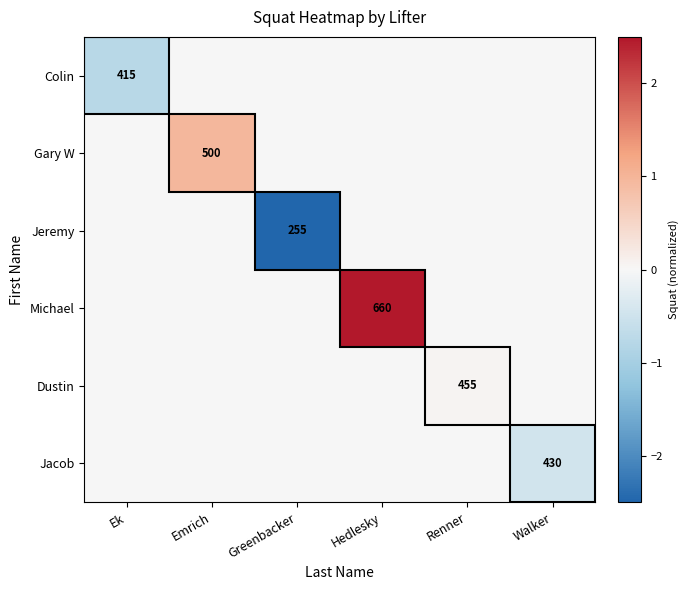

Between Ek and Greenbacker, which is larger?

Greenbacker